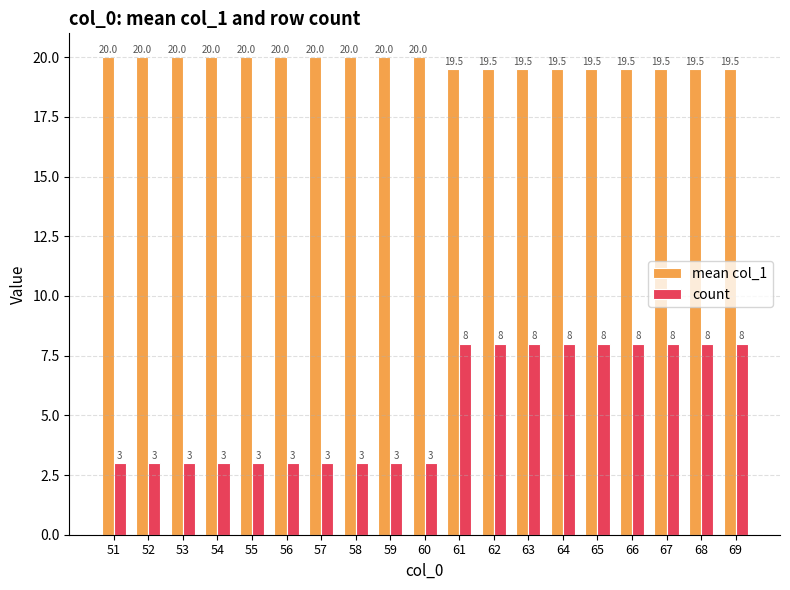

The value of count at 63 is 8.0. True or false?

True